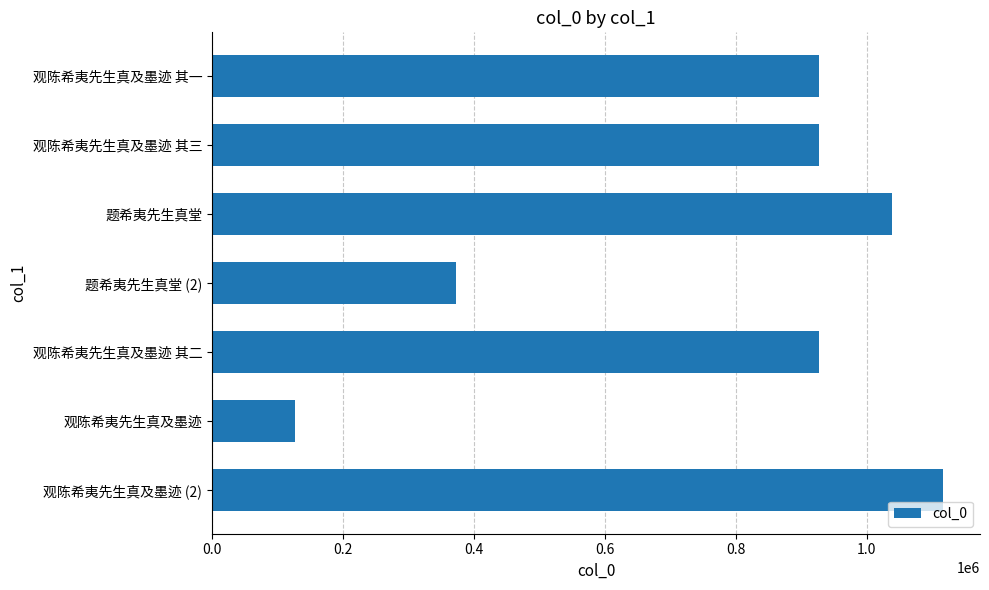

What is the sum of the values at 观陈希夷先生真及墨迹 (2) and 观陈希夷先生真及墨迹 其一?

2044980